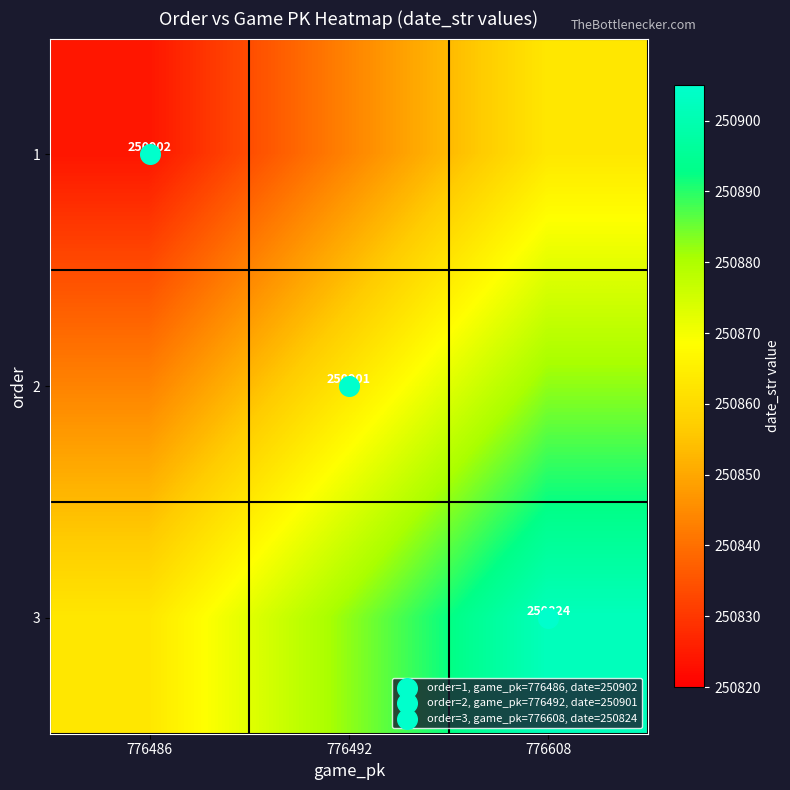

The 3 series shows 250902.0 at 776608. True or false?

True